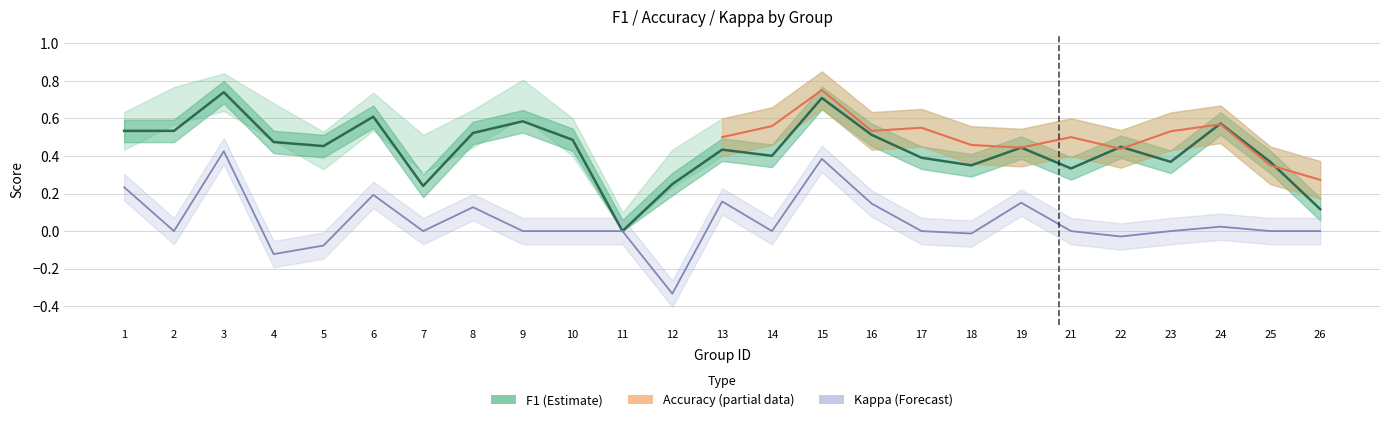

What is the value of the f1 point at the 3rd from the left?

0.7